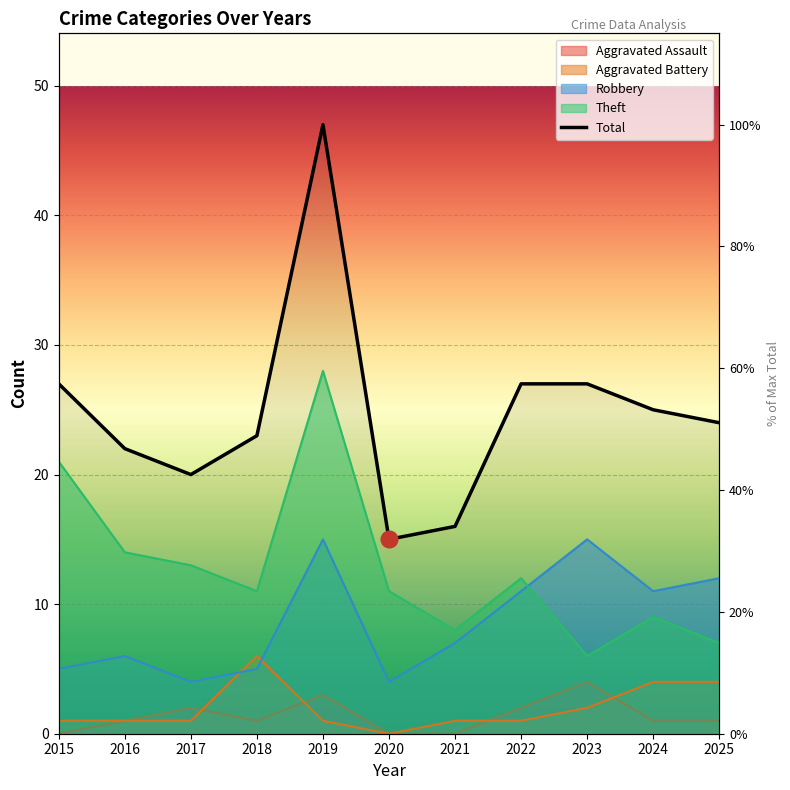

Which series ends up on top after the final intersection of Aggravated Battery and Aggravated Assault?

Aggravated Battery